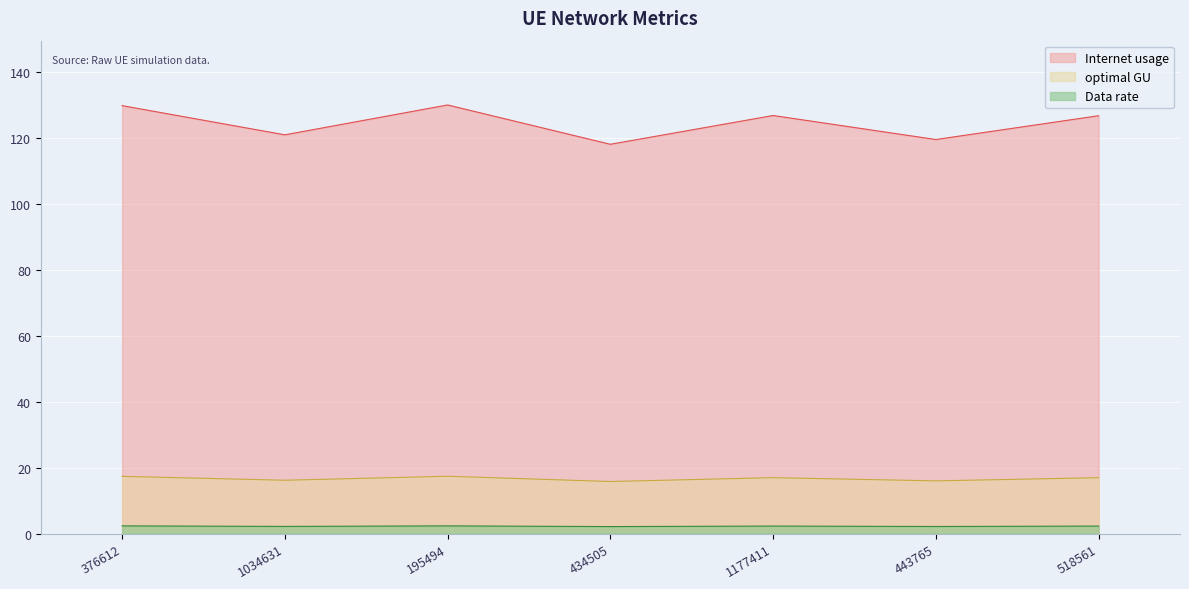

At which category is the sum across all series the highest?

195494